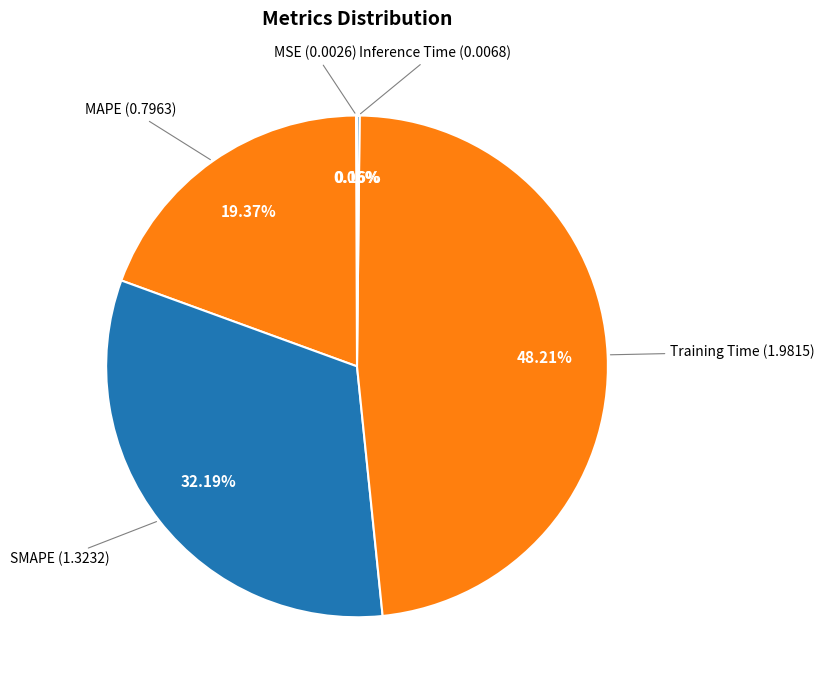

How many slices are in this pie chart?

5